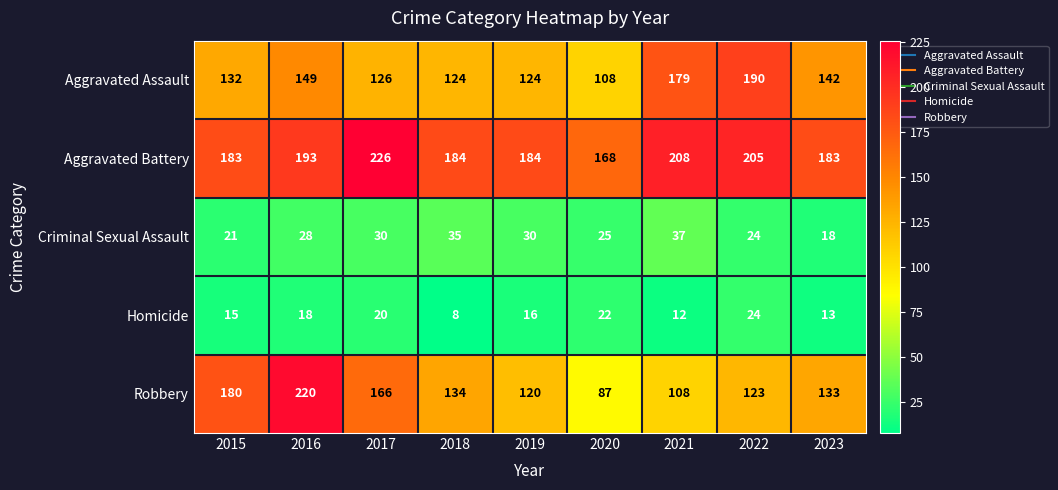

At which category is the sum across all series the highest?

2016